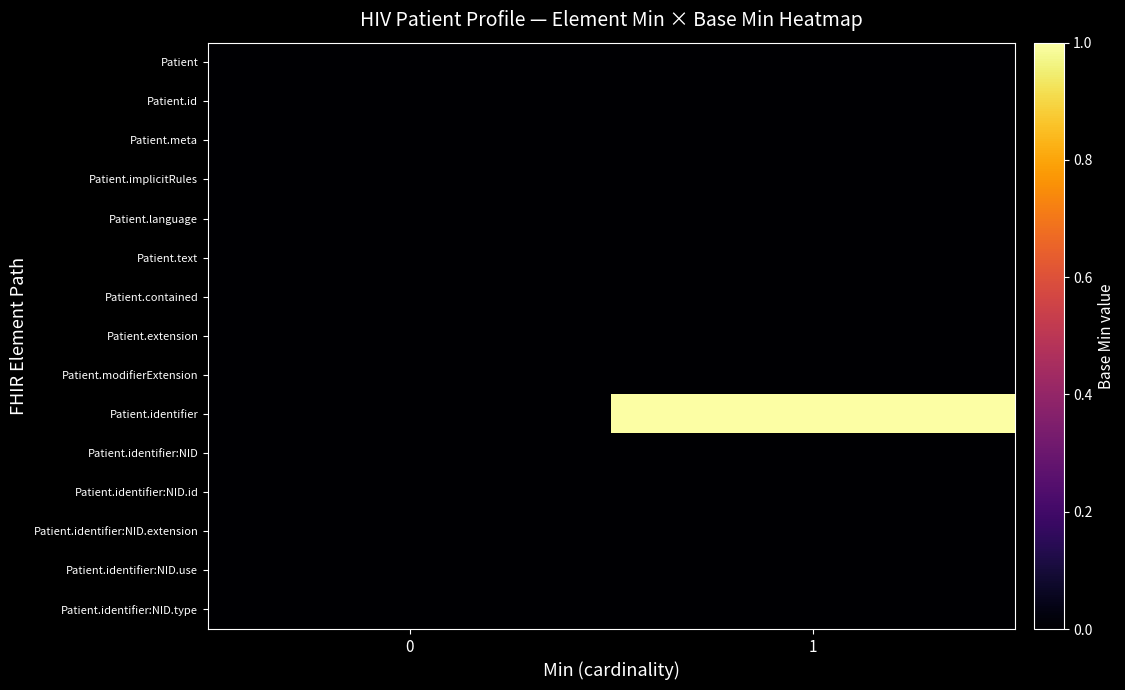

Reading left to right, what are all the values shown in this chart?

Patient: 0=0	1=0
Patient.id: 0=0	1=0
Patient.meta: 0=0	1=0
Patient.implicitRules: 0=0	1=0
Patient.language: 0=0	1=0
Patient.text: 0=0	1=0
Patient.contained: 0=0	1=0
Patient.extension: 0=0	1=0
Patient.modifierExtension: 0=0	1=0
Patient.identifier: 0=0	1=1
Patient.identifier:NID: 0=0	1=0
Patient.identifier:NID.id: 0=0	1=0
Patient.identifier:NID.extension: 0=0	1=0
Patient.identifier:NID.use: 0=0	1=0
Patient.identifier:NID.type: 0=0	1=0